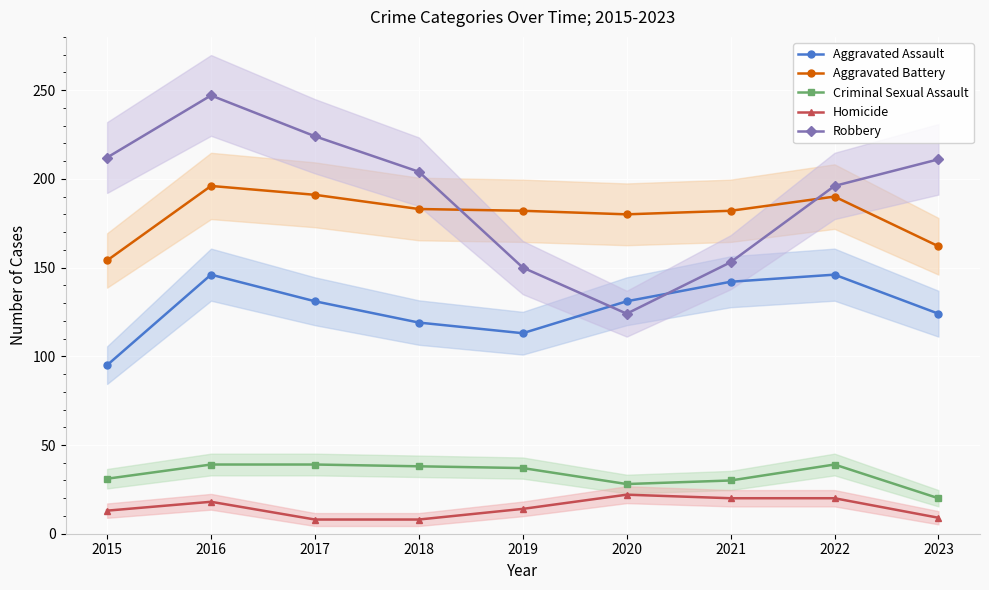

At which category does the chart reach its minimum across all series?

2017